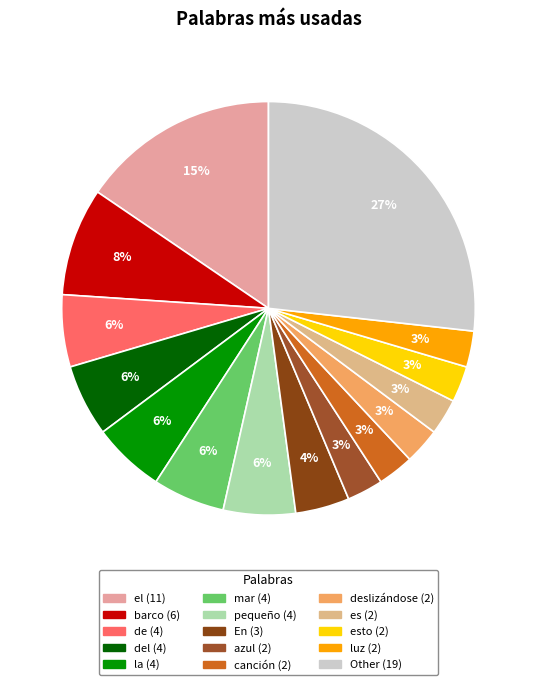

Count the number of slices in the pie.

15